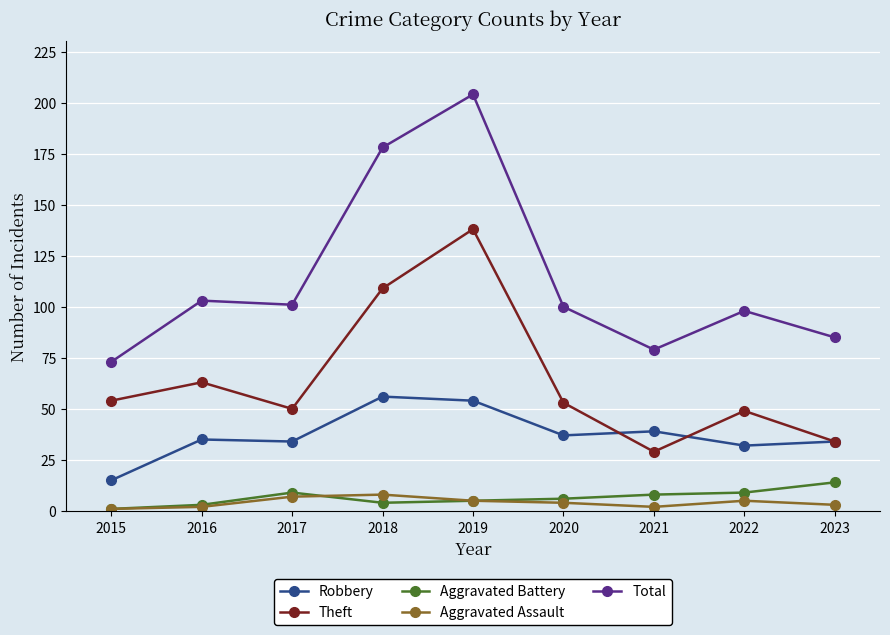

True or false: Aggravated Battery and Robbery cross at least once.

False